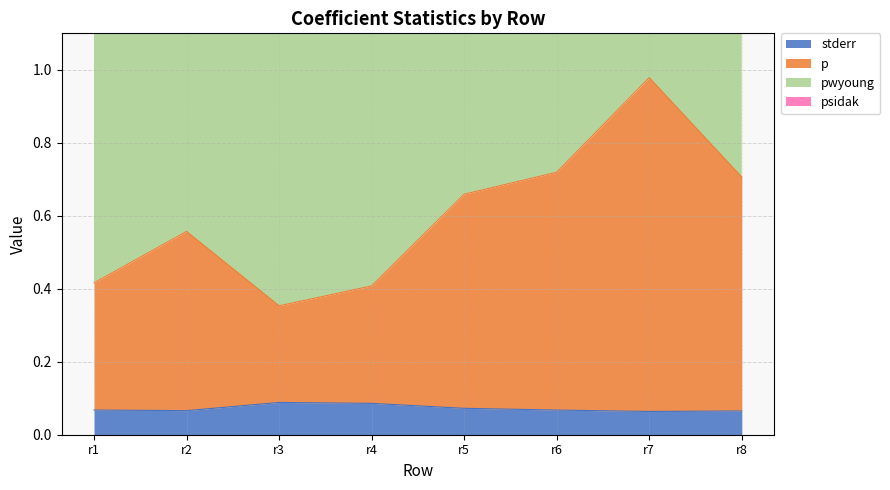

Which has a higher value, r3 or r1?

r3